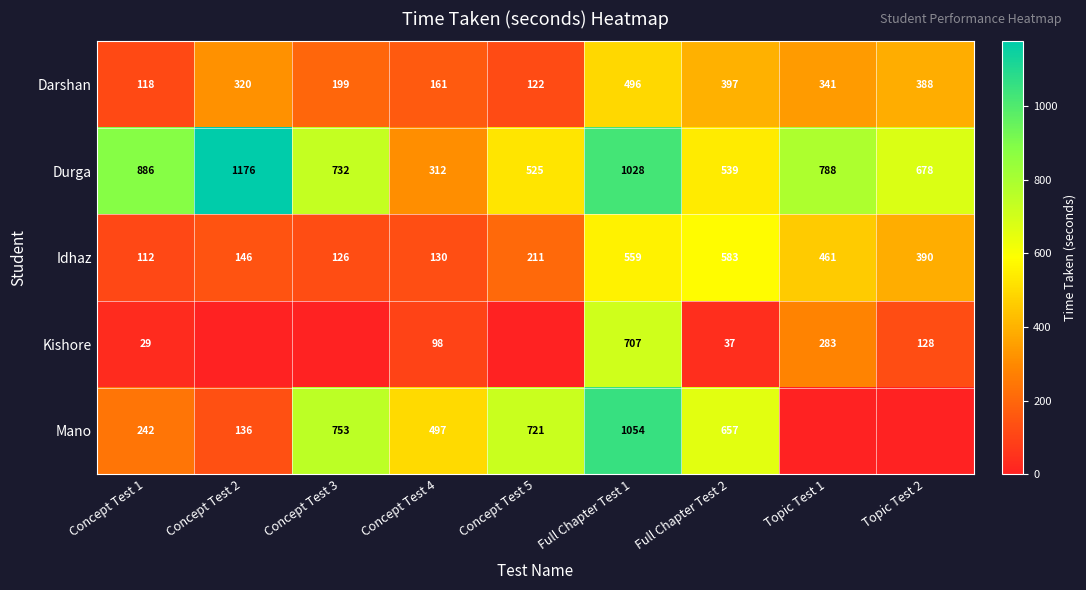

At Concept Test 1, list the series in order from largest to smallest.

Durga, Mano, Darshan, Idhaz, Kishore